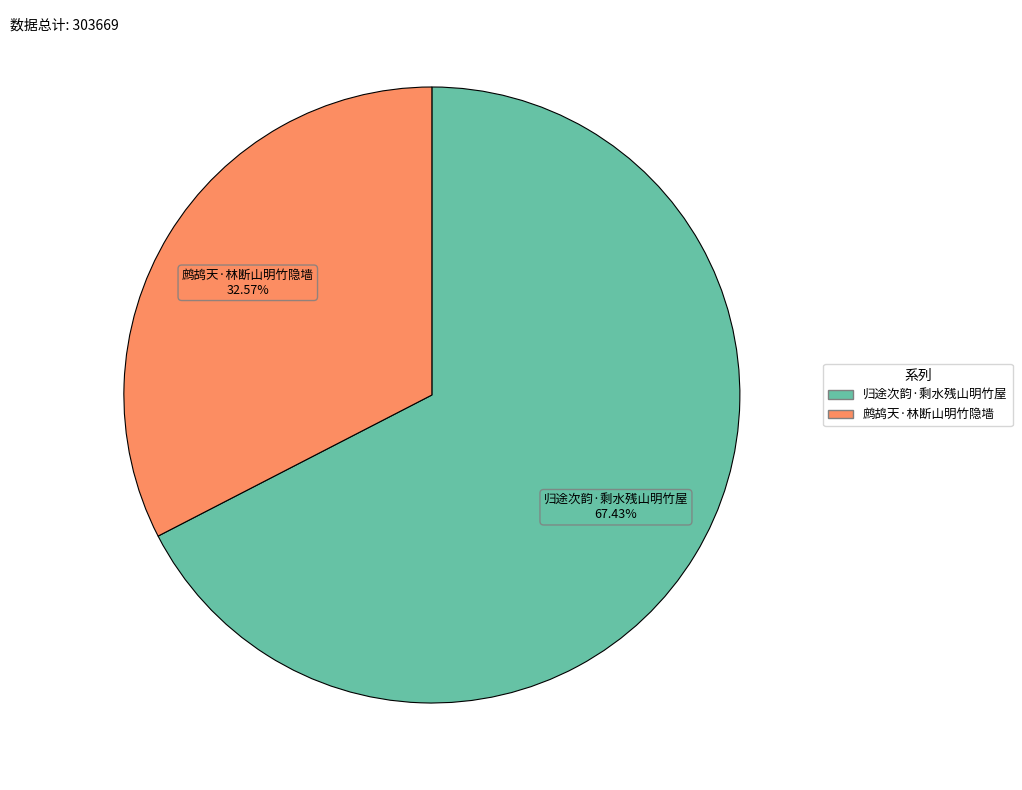

What percentage is the 归途次韵·剩水残山明竹屋 slice, to the nearest percent?

67%